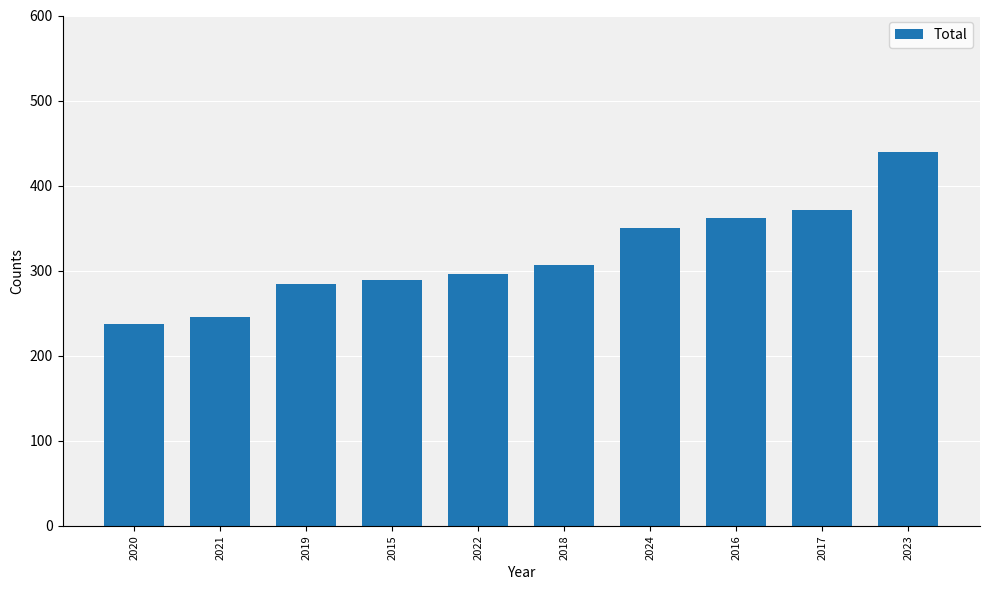

Rank the categories by value from highest to lowest.

2023, 2017, 2016, 2024, 2018, 2022, 2015, 2019, 2021, 2020